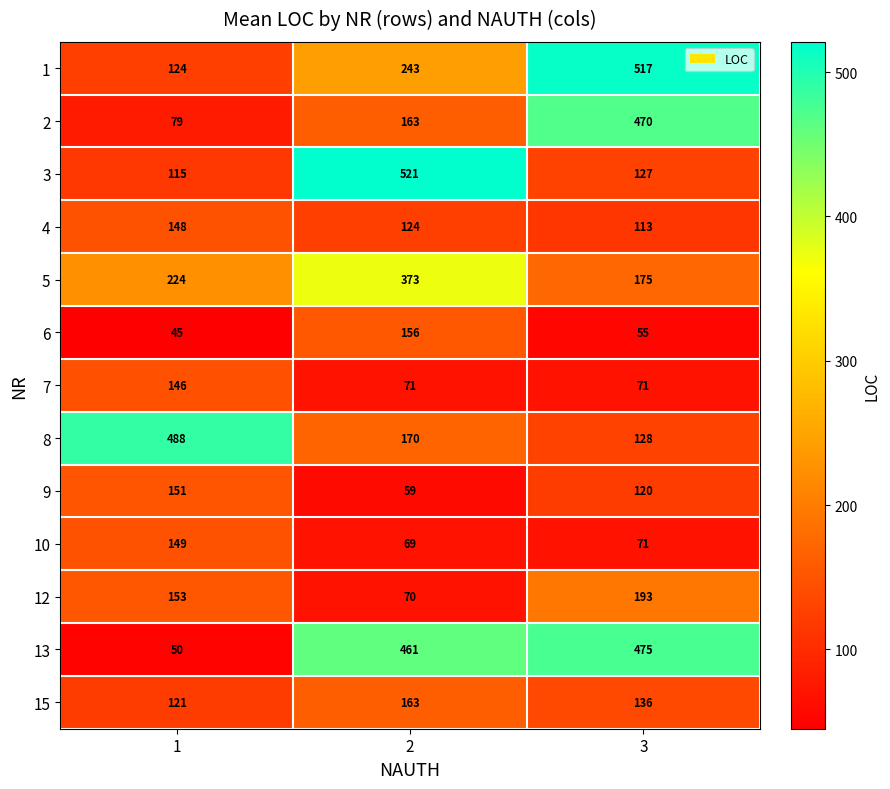

Which series has the widest spread of values?

13